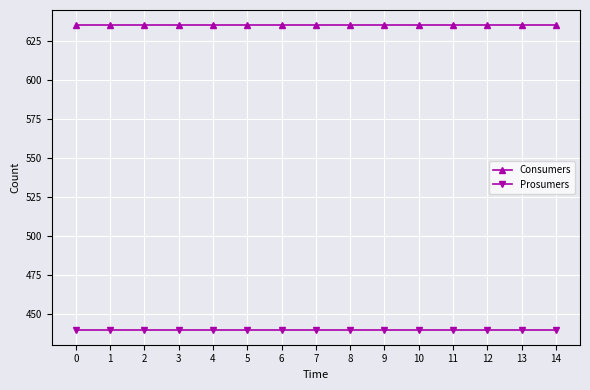

Rank the series by their maximum value, from lowest to highest.

Prosumers, Consumers